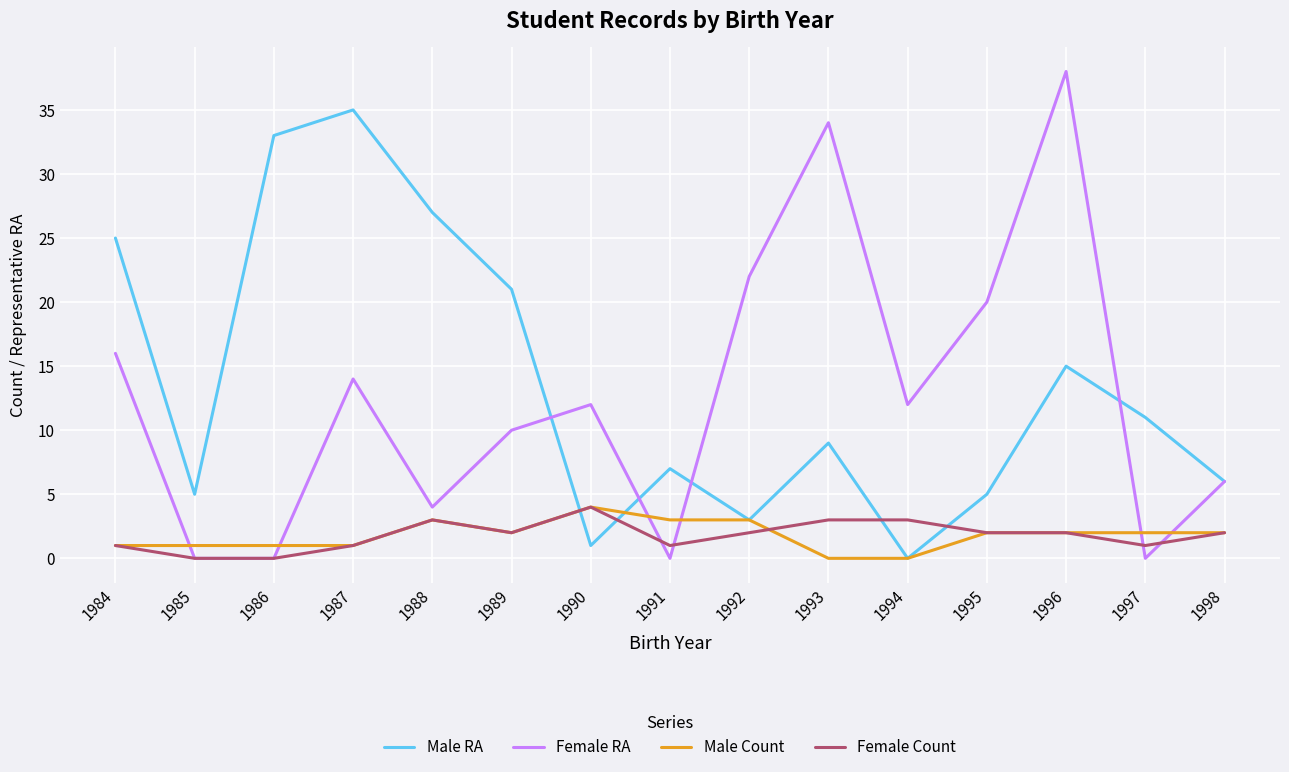

What is the spread (max minus min) of values at 1995?

18